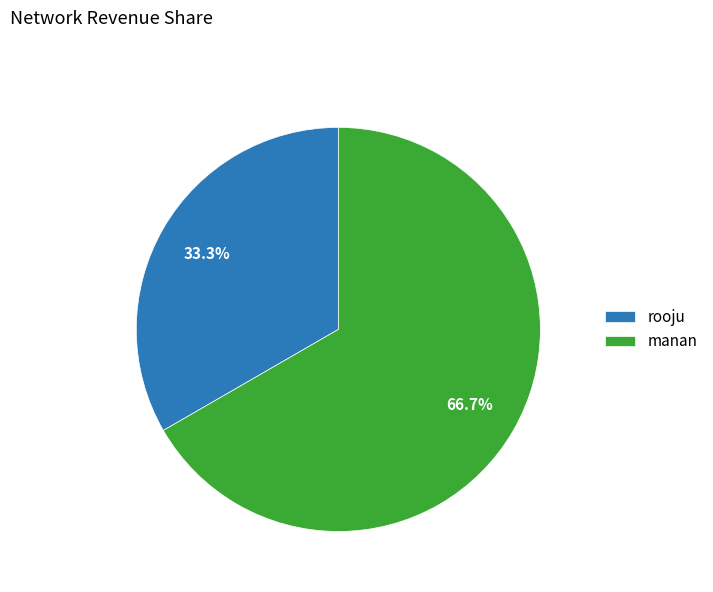

Rank the categories by value from lowest to highest.

rooju, manan